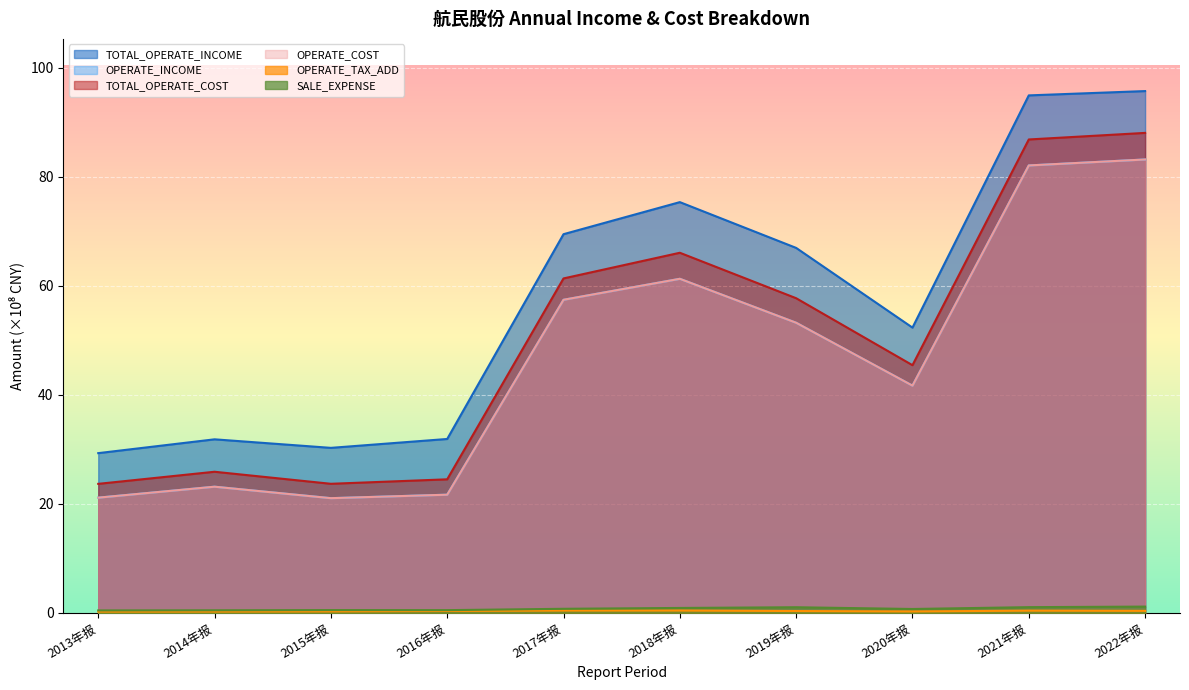

What is the approximate value of OPERATE_COST at 2018年报?

61.3